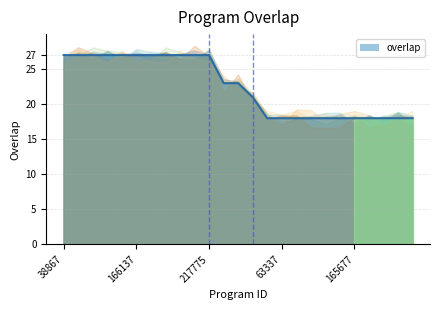

What position from the left is 212325?

10